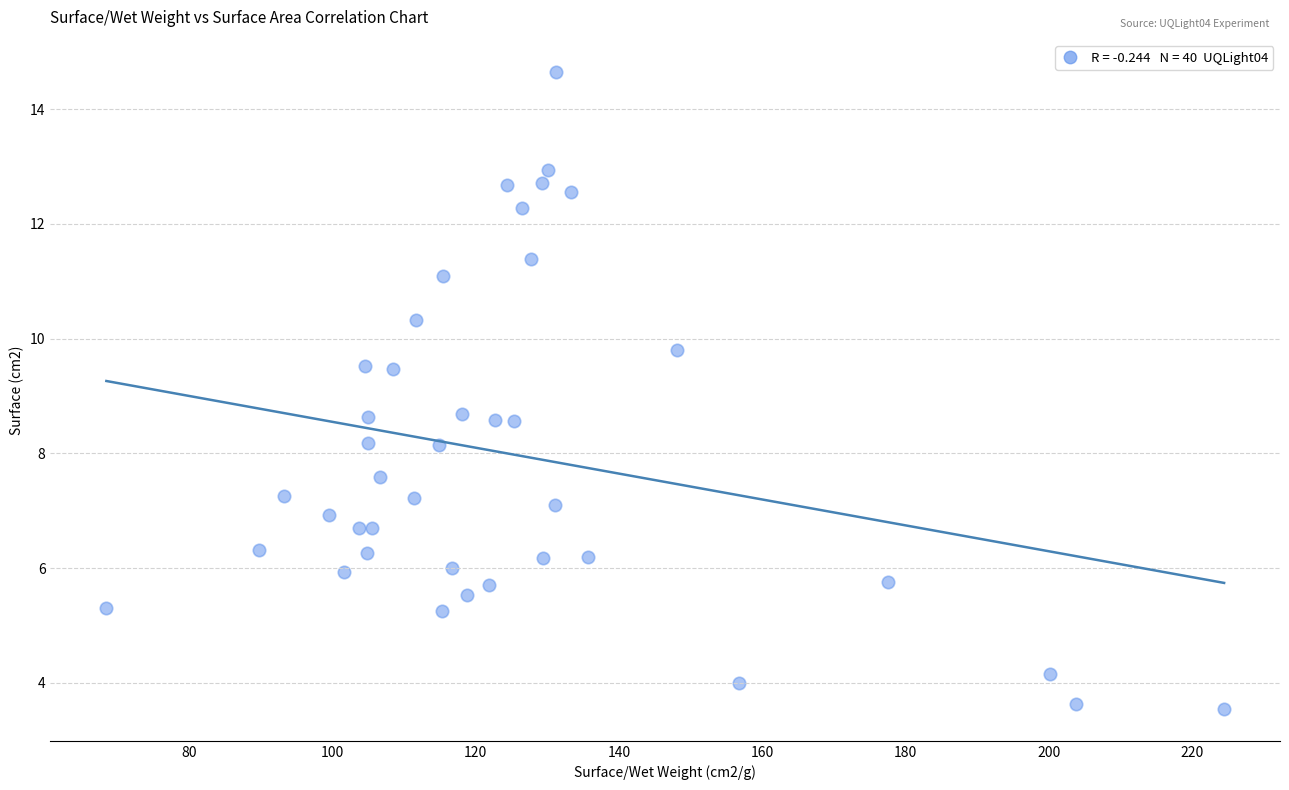

What is the range of Y values (max minus min)?

11.1